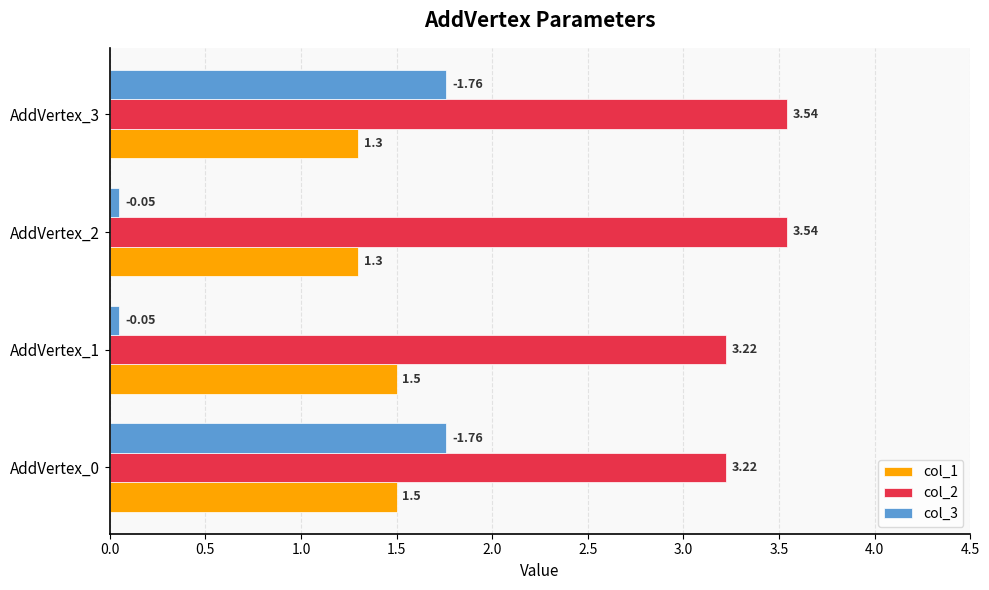

What is the difference between the maximum and second lowest values in the col_3 series?

1.7